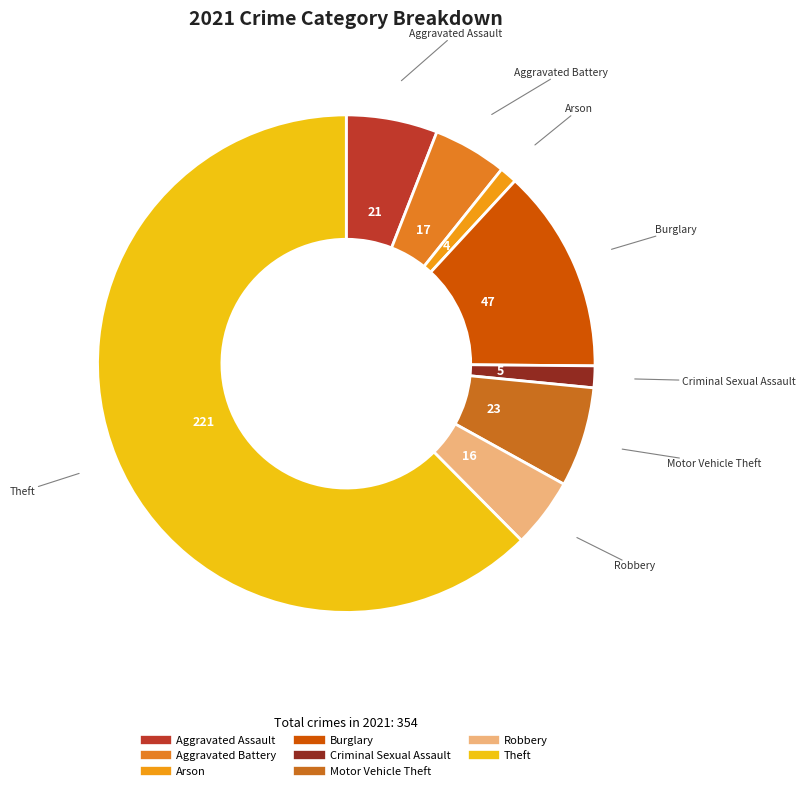

Count the number of slices in the pie.

8